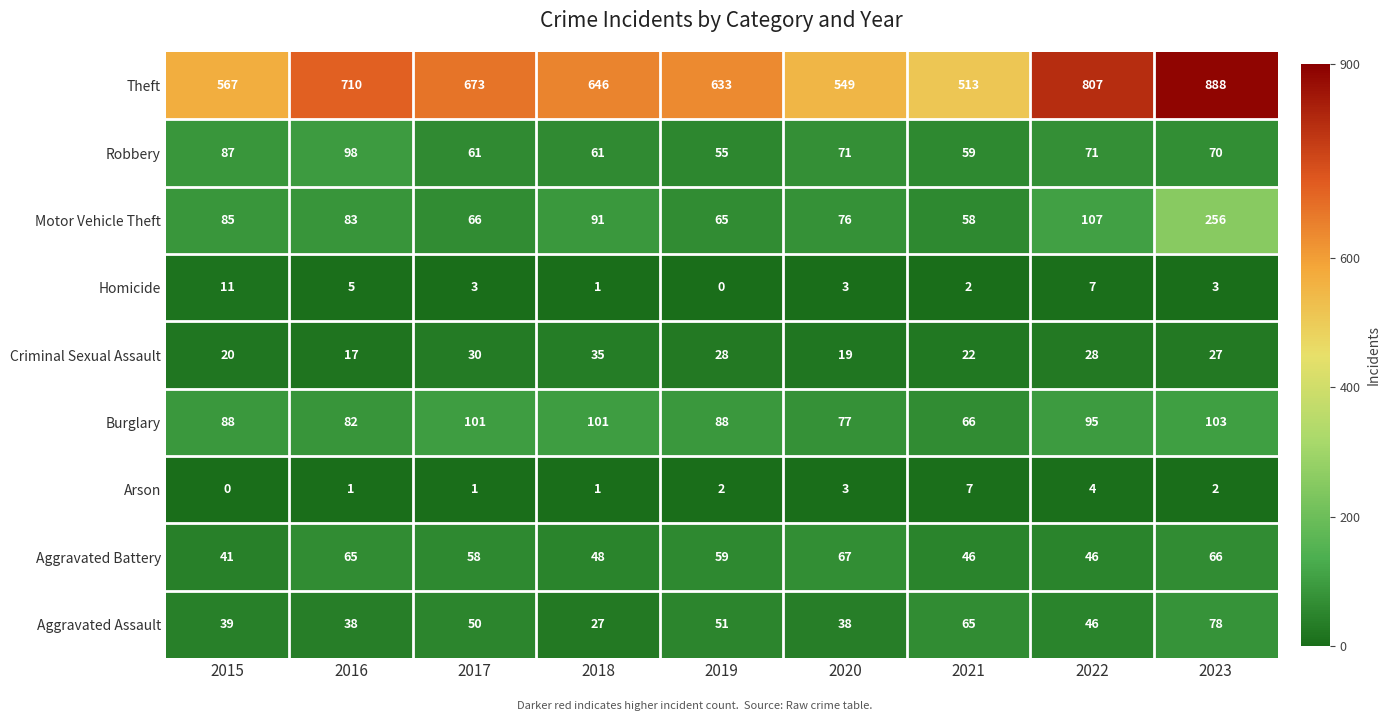

Is it true that Aggravated Assault equals 14 at 2019?

False